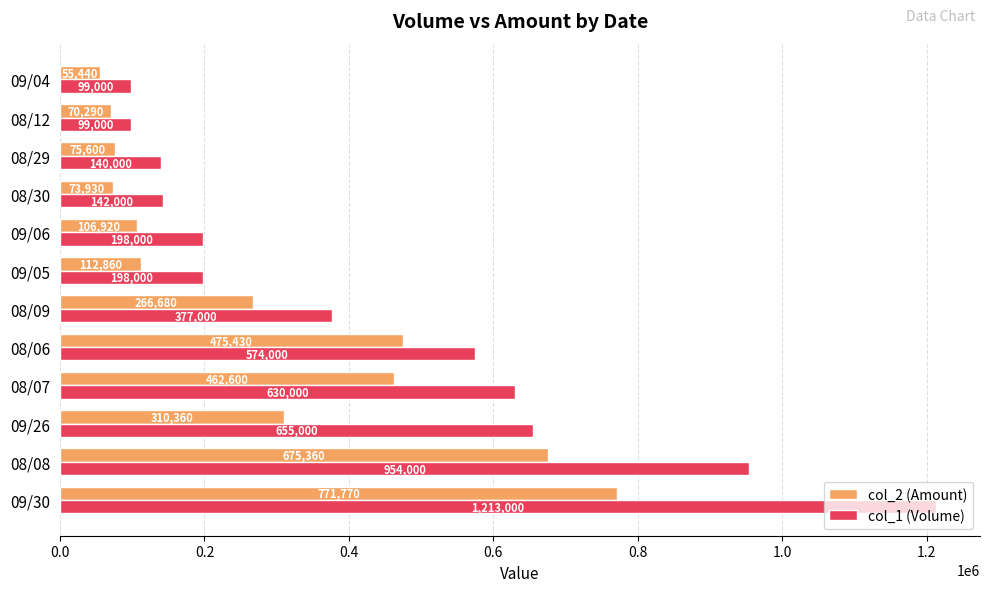

Which series changed the most between 08/08 and 08/29?

col_1 (Volume)